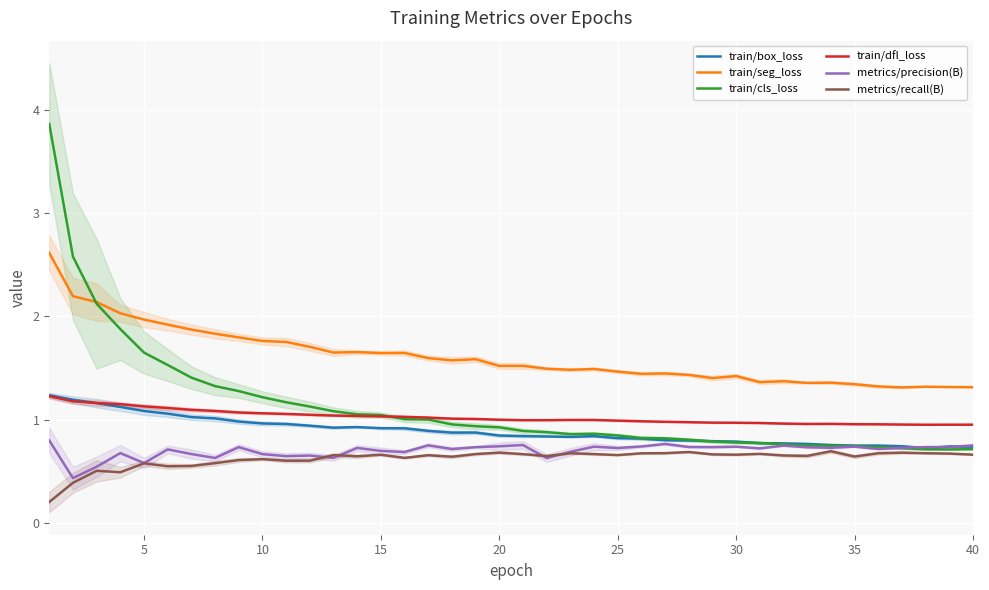

True or false: train/dfl_loss and metrics/precision(B) cross at least once.

False